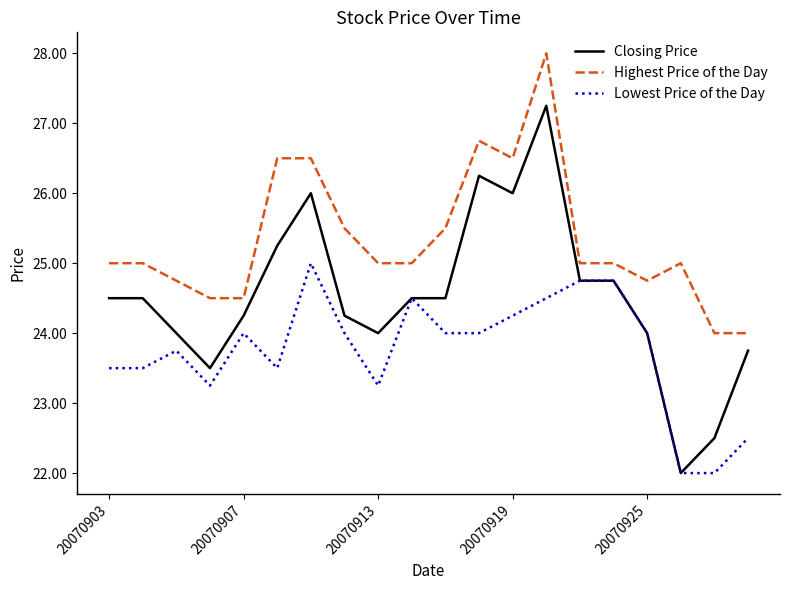

What is the lowest value of the Closing Price series?

22.0